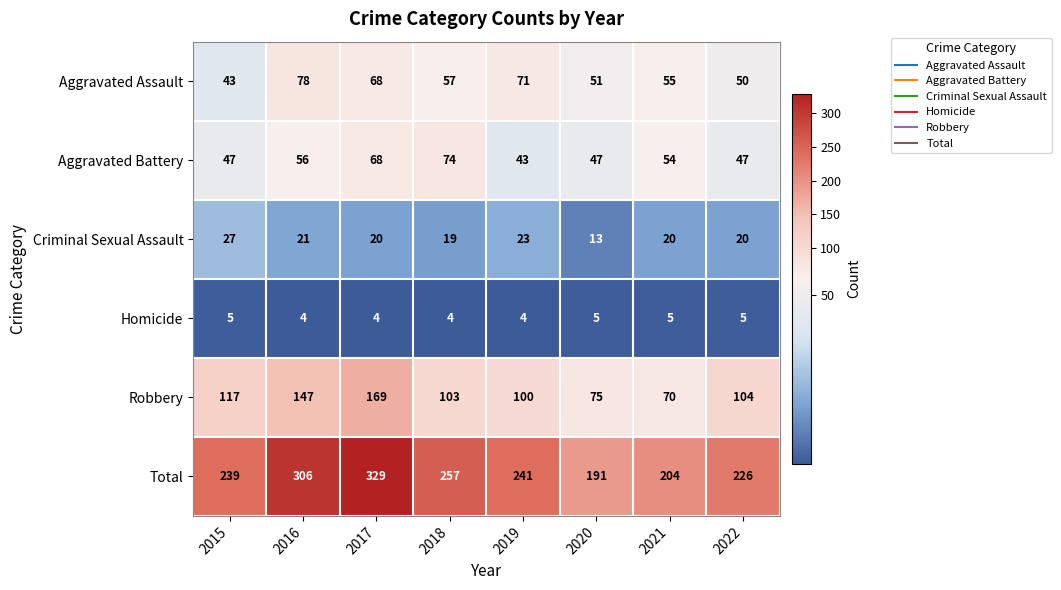

What is the spread (max minus min) of values at 2018?

253